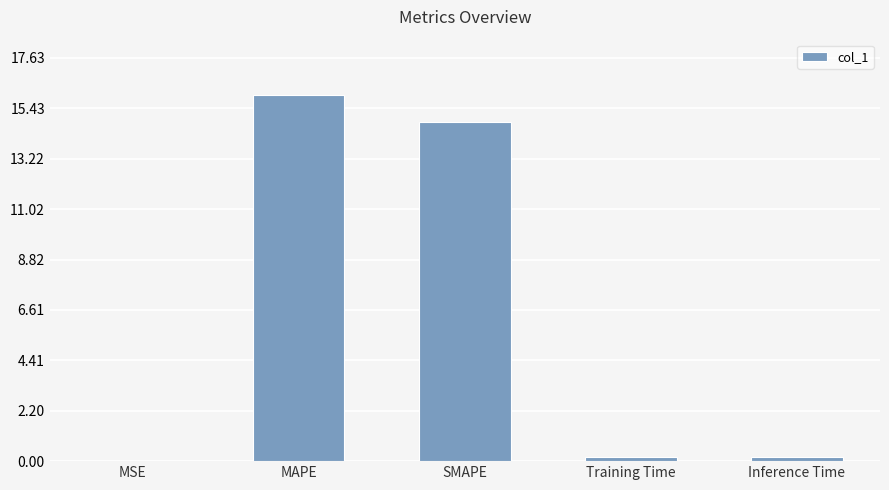

What is the sum of all values?

31.2